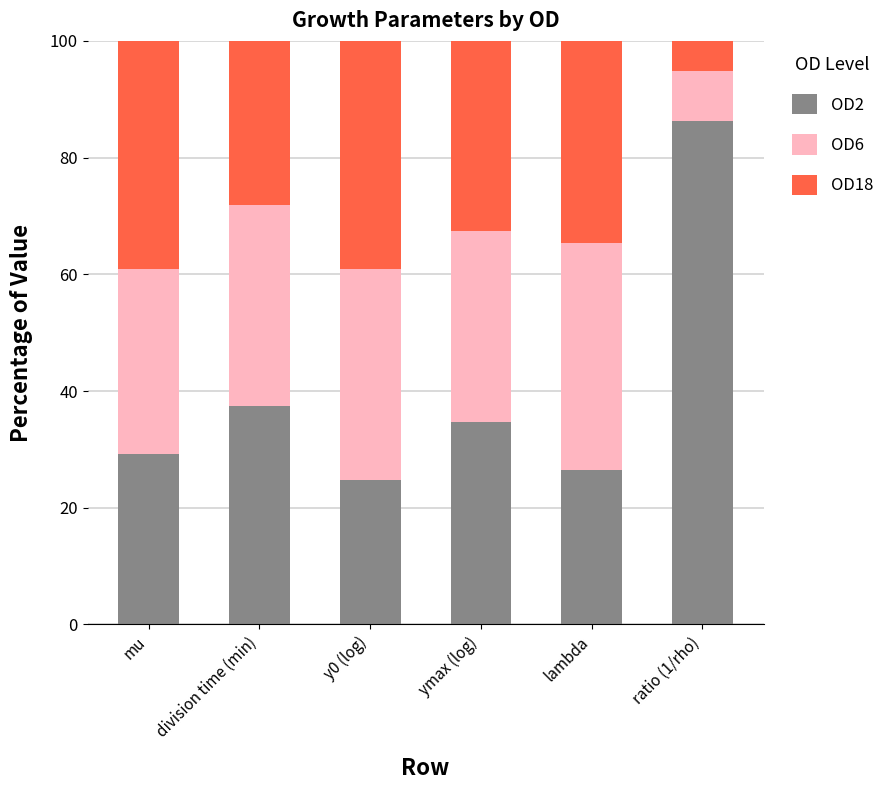

What is the total value across all series at lambda?

100.0